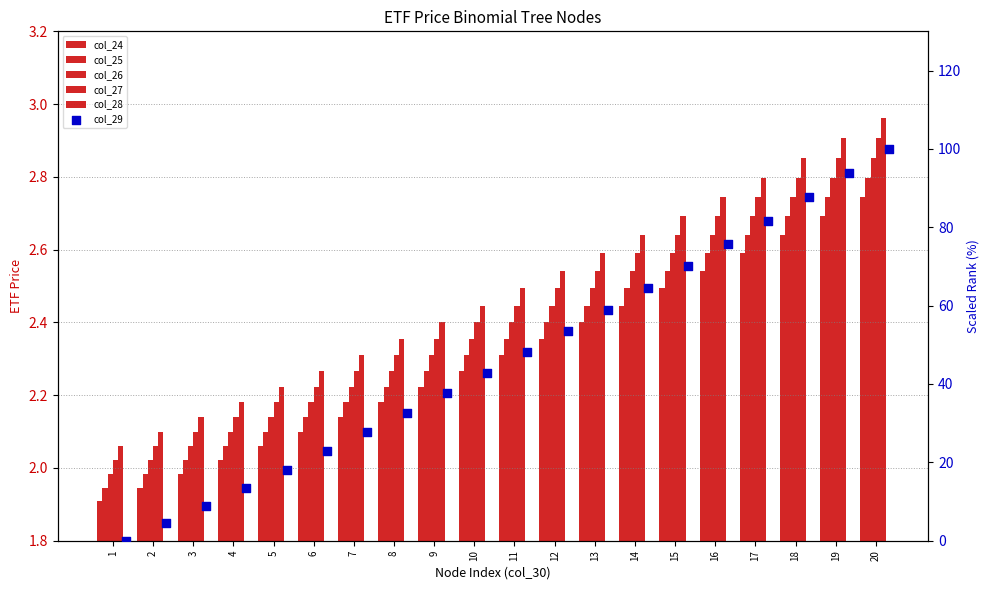

What are all the series names shown in the legend?

col_24, col_25, col_26, col_27, col_28, col_29